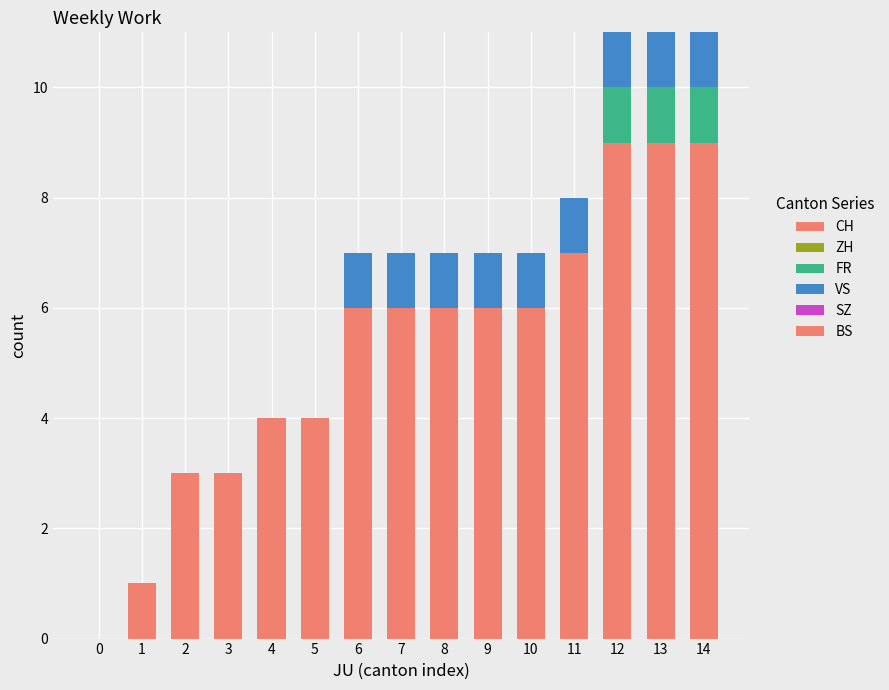

Count the number of data series in this chart.

3